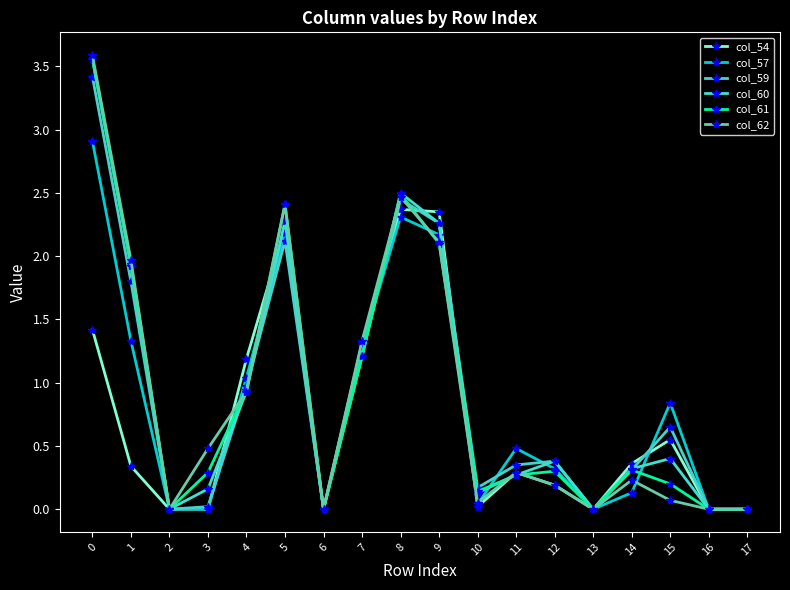

How many interior local peaks does the col_54 series have?

4